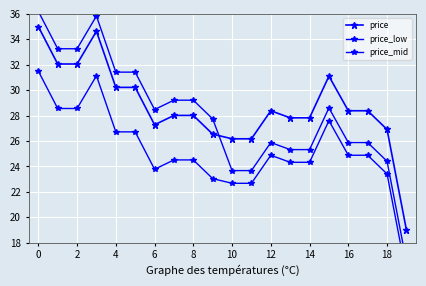

In price_mid, how many points are lower than both neighbors (excluding endpoints)?

1